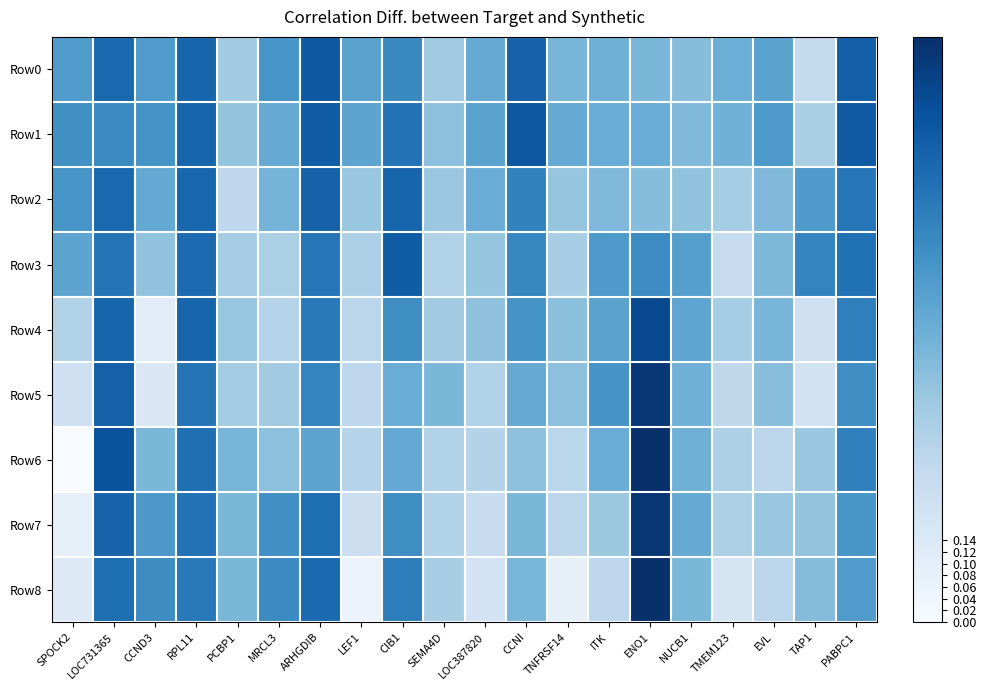

Rank the series by their maximum value, from lowest to highest.

Row2, Row3, Row0, Row1, Row4, Row5, Row7, Row8, Row6